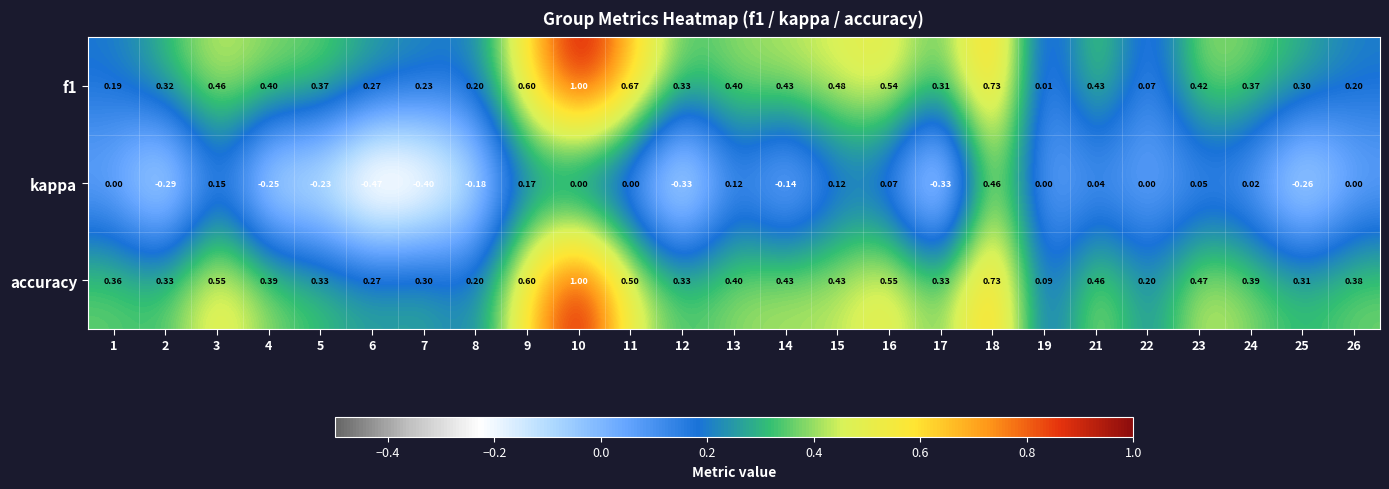

Between 4 and 16, which series saw the biggest shift?

kappa